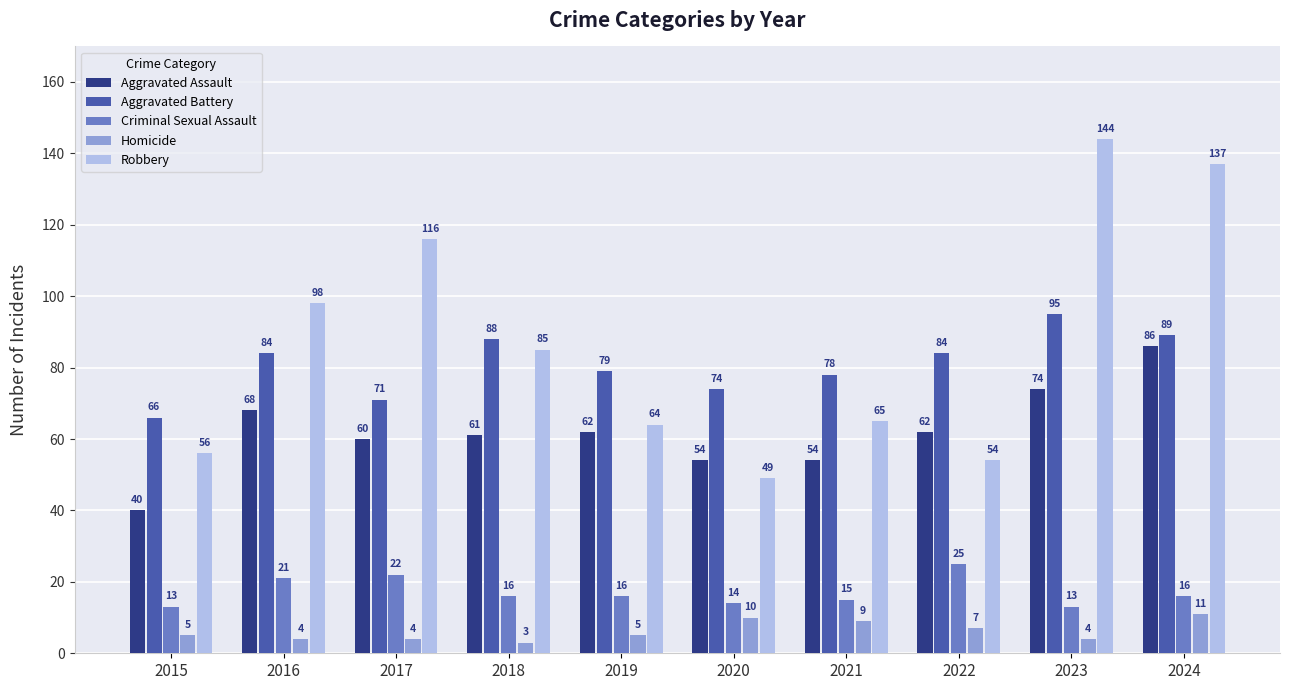

How many Homicide values are between 4 and 9?

7